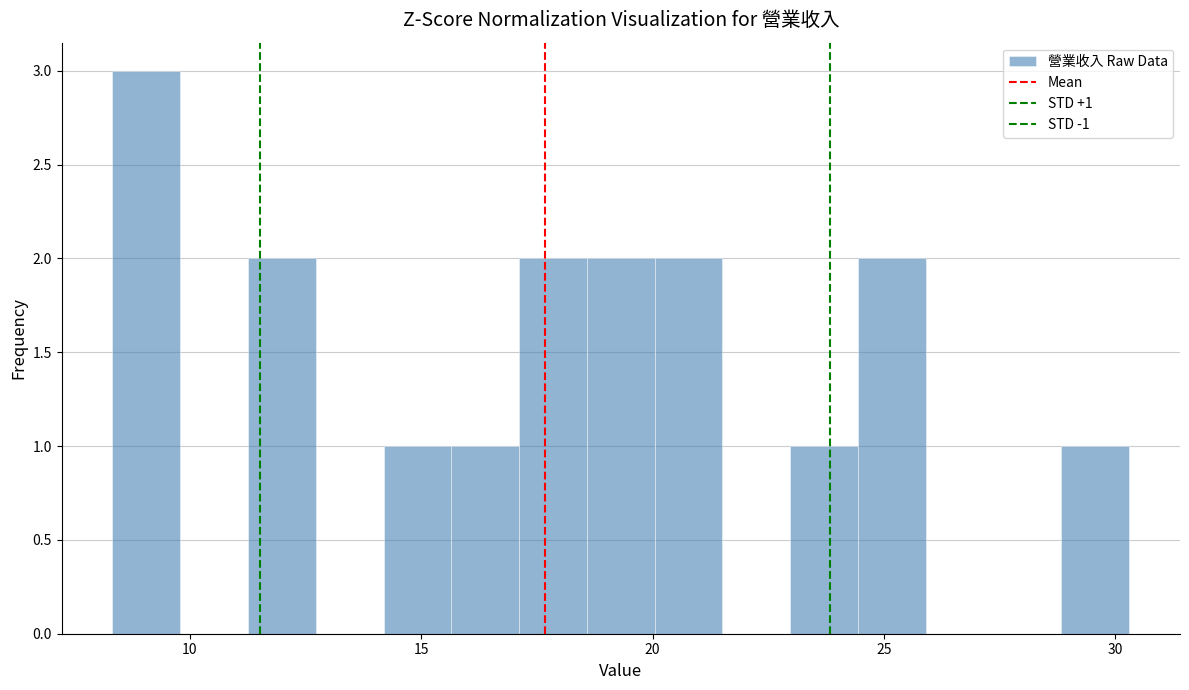

Around what value on the x-axis is the tallest bar? Give the approximate position of its centre, as read against the axis.

9.0